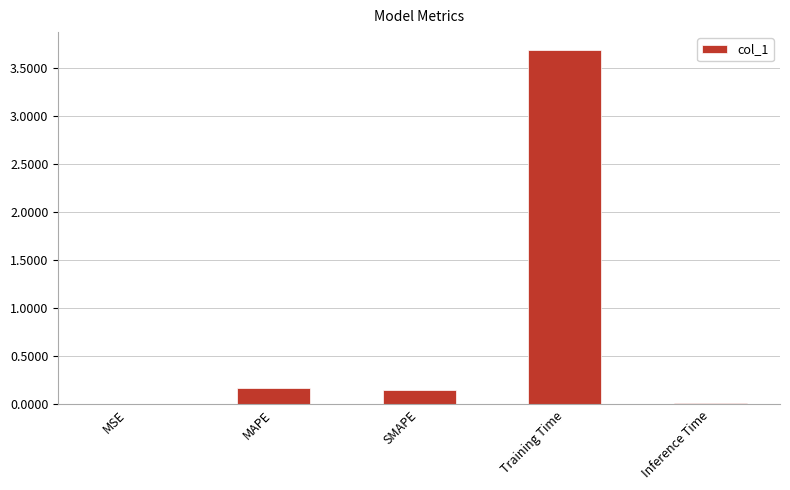

What is the sum of all values?

4.0